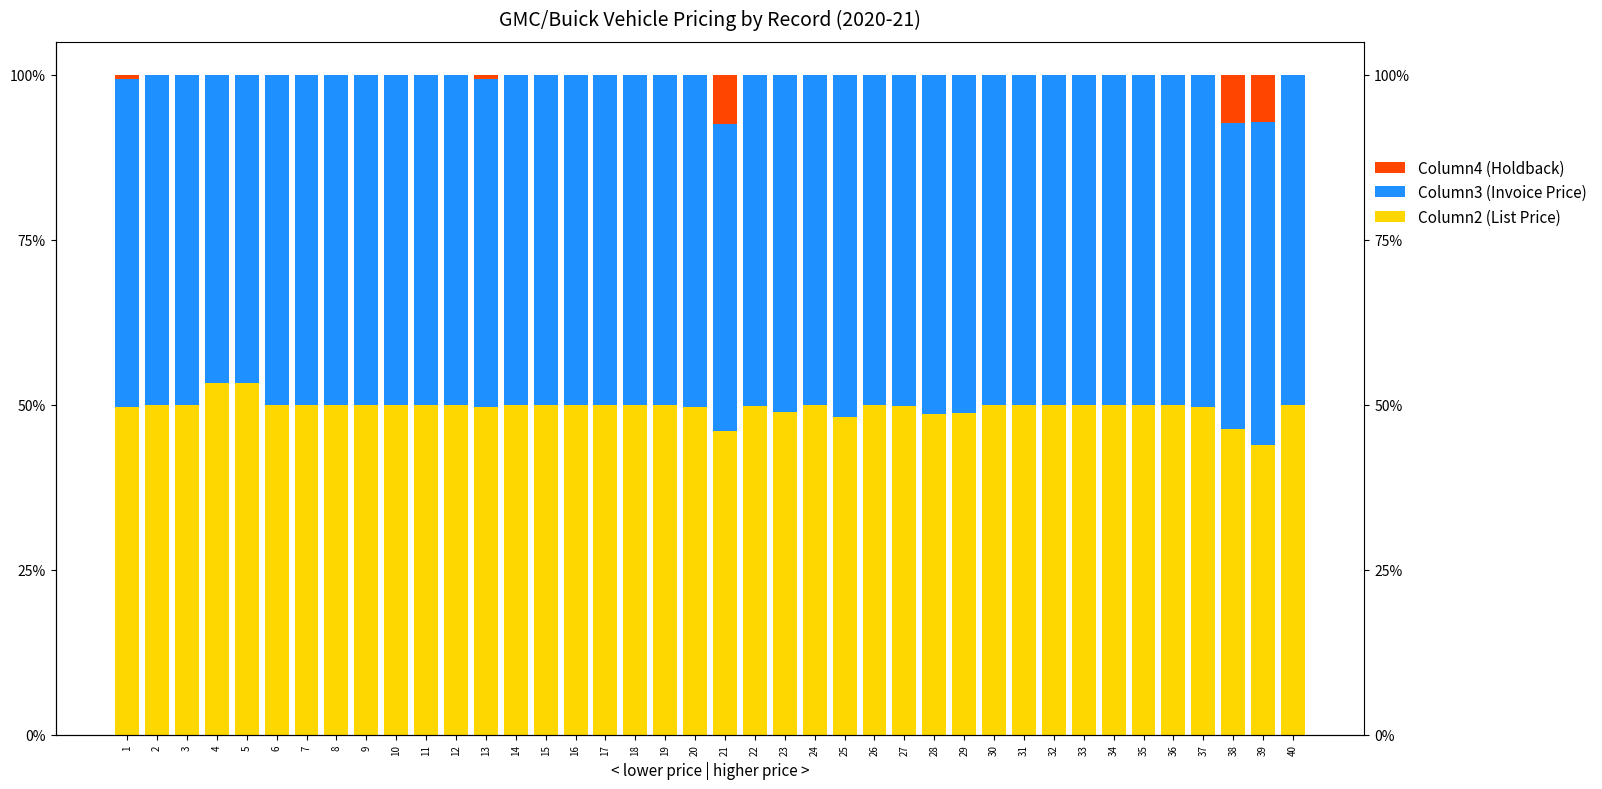

What is the difference between the second highest and minimum values in the Column4 (Holdback) series?

7.3